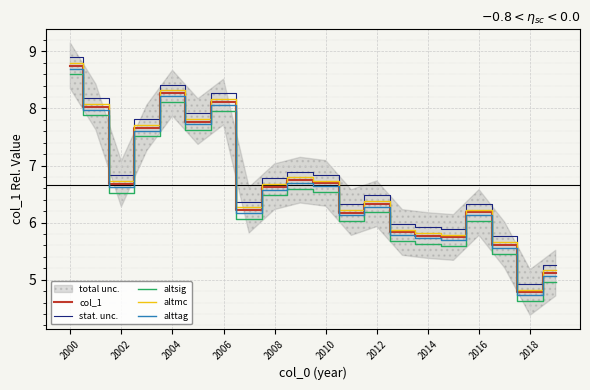

Rank the series by their average value, from lowest to highest.

altsig, alttag, col_1, altmc, stat. unc.